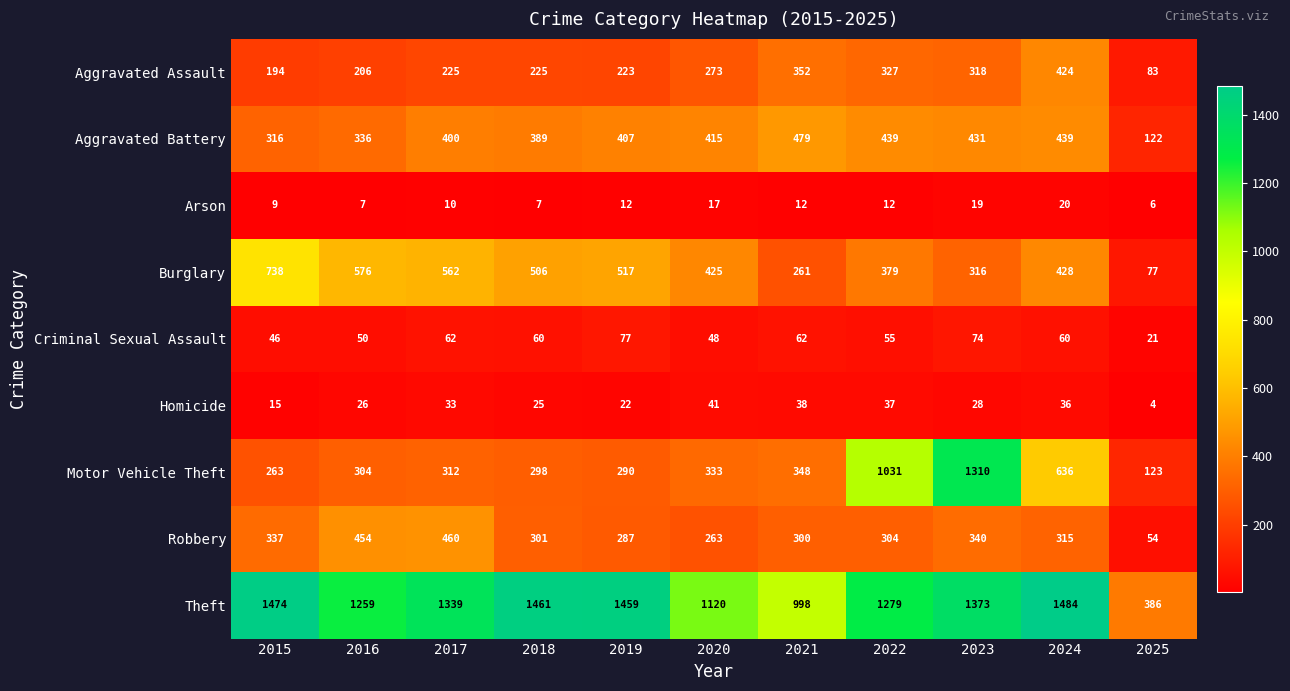

At how many categories does at least one series exceed 1183?

8